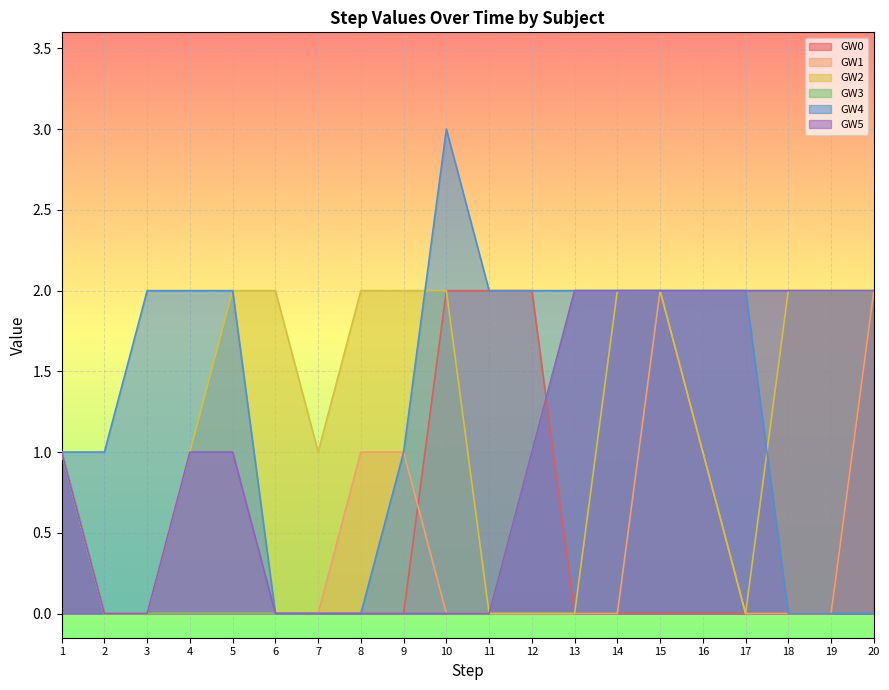

Count the GW1 values in the range 0 to 1.

18